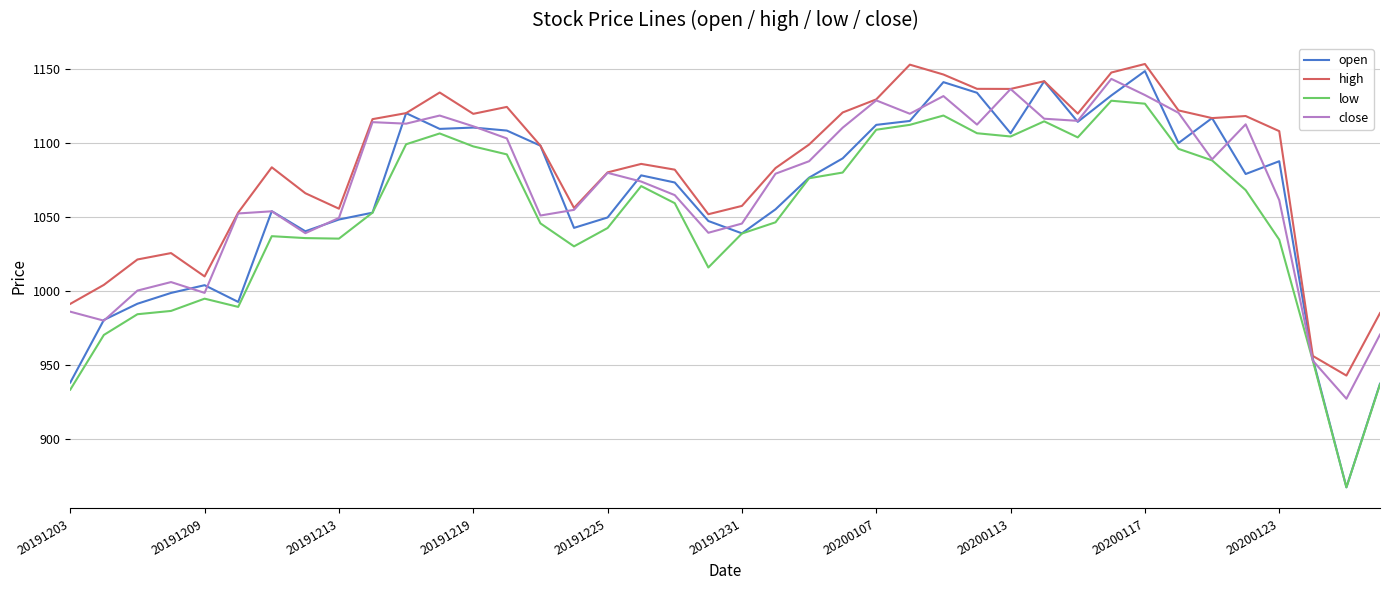

Which series has the largest total across all categories?

high